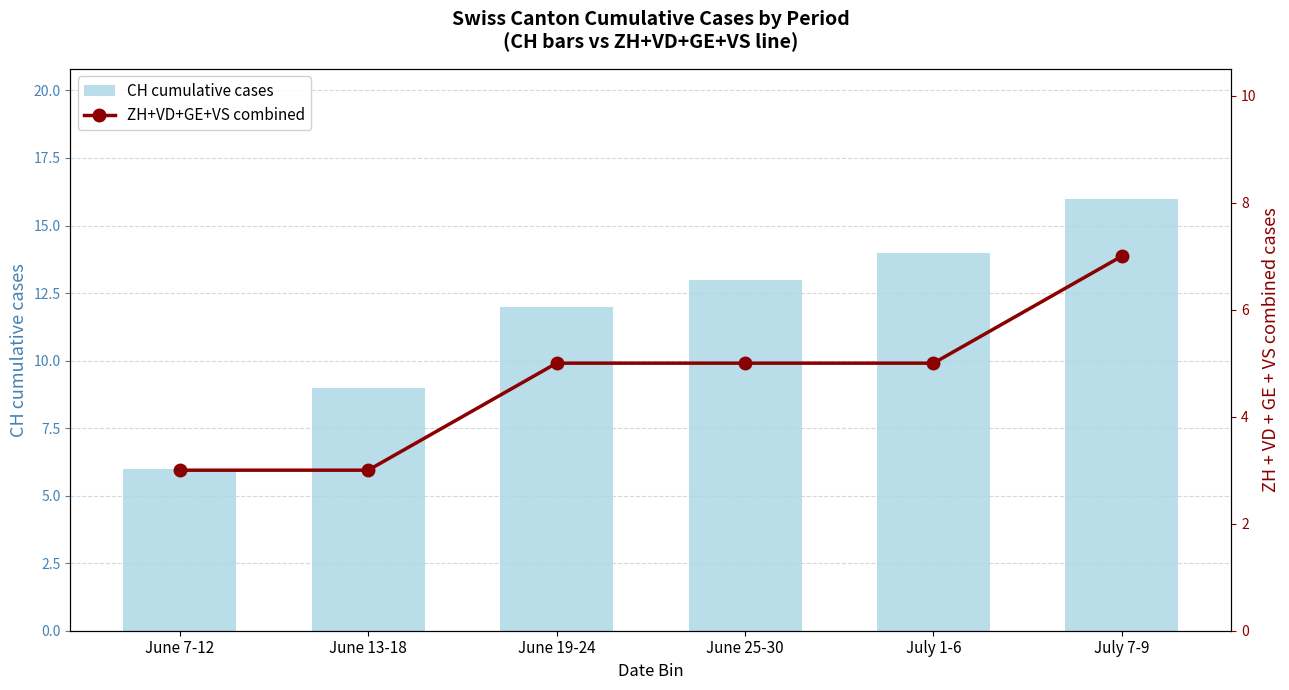

Which series changed the most between June 25-30 and July 1-6?

CH cumulative cases